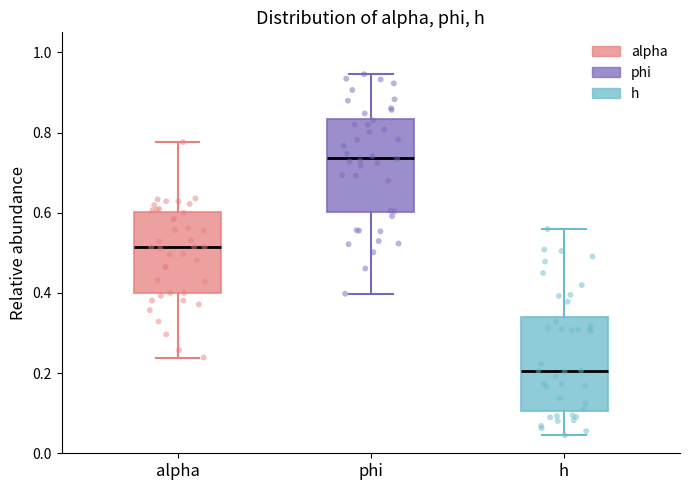

Reading left to right, transcribe this box plot: for each box, give where its median line is, the range the box spans, and where its two whiskers end, as read against the y-axis. The values are not printed on the chart, so give them approximately, as read against the axis.

alpha: median 0.52, box 0.40 to 0.60, whiskers 0.24 to 0.78
phi: median 0.74, box 0.60 to 0.84, whiskers 0.40 to 0.94
h: median 0.20, box 0.10 to 0.34, whiskers 0.04 to 0.56